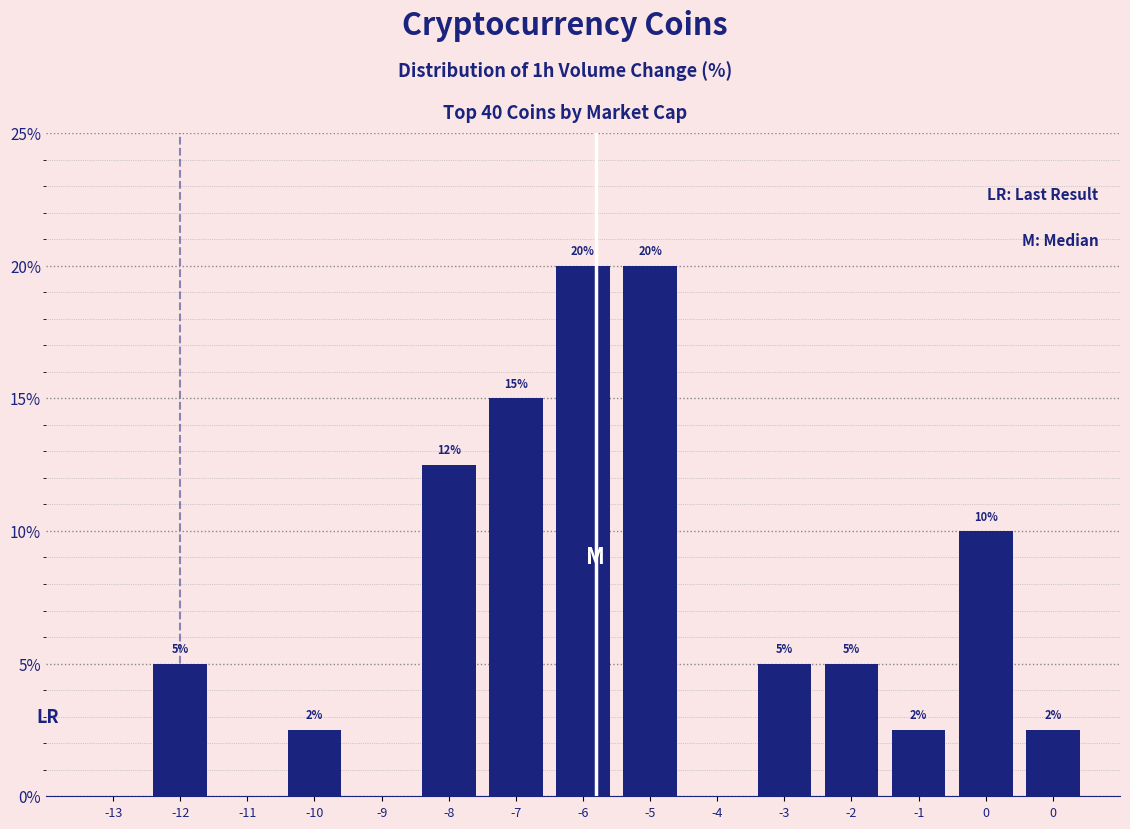

Are the bars horizontal?

No